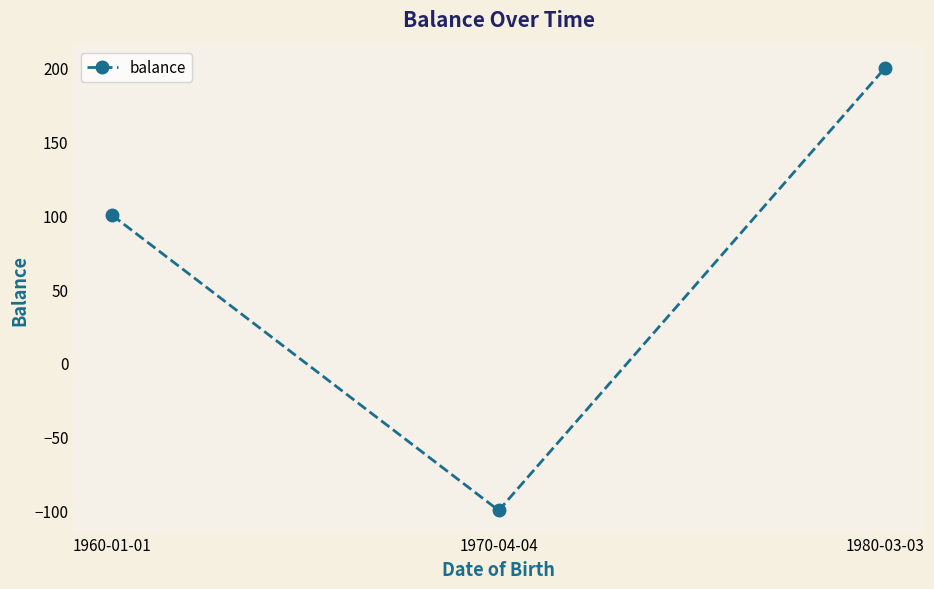

What is the smallest value displayed?

-100